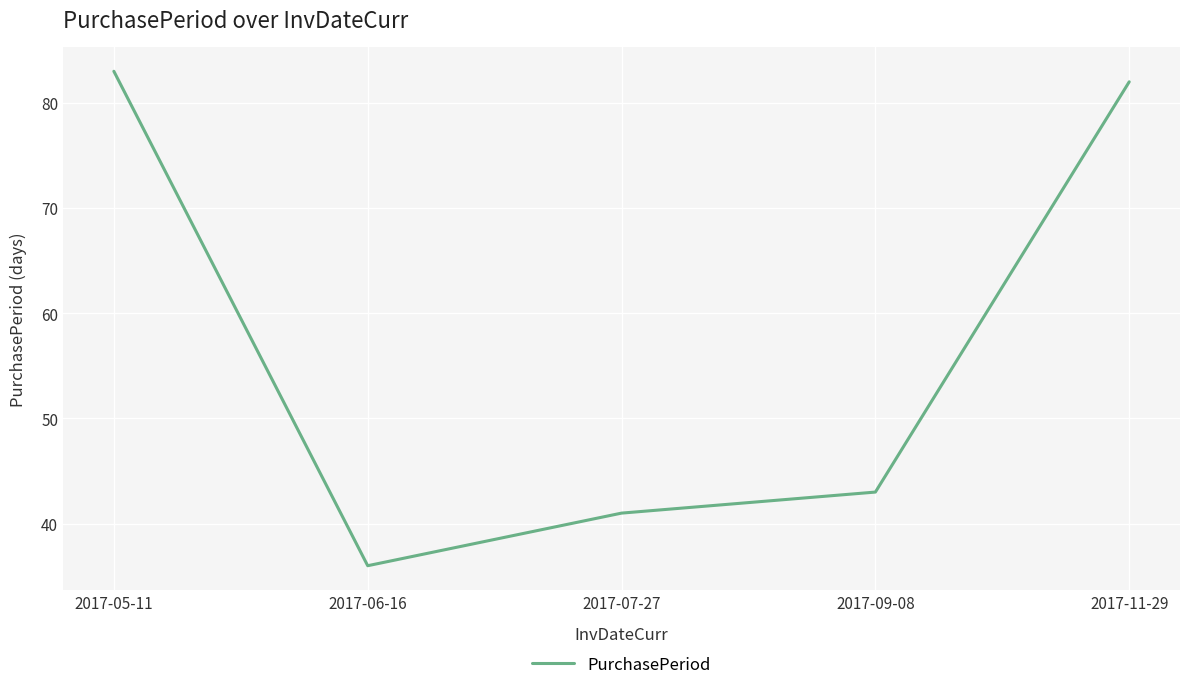

The chart shows a value of 50 at 2017-05-11. True or false?

False